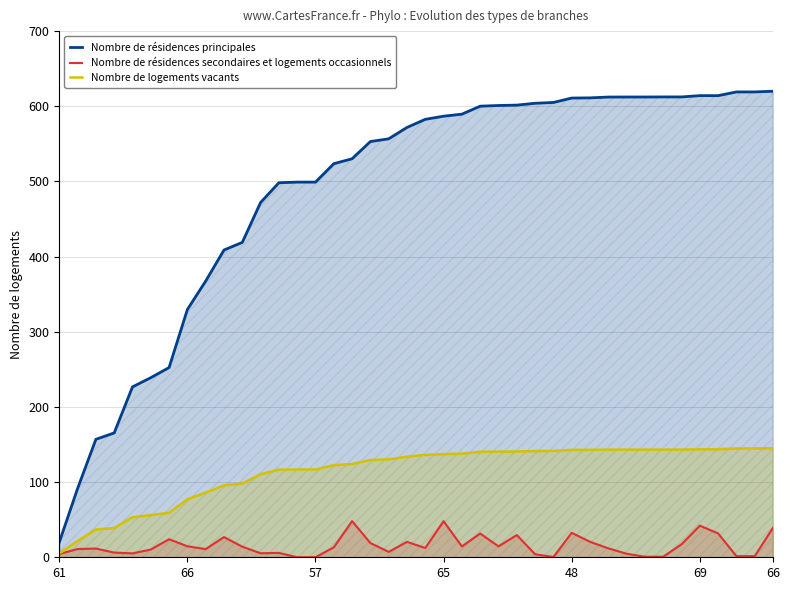

Is the value of Nombre de résidences secondaires et logements occasionnels at 16 greater than the value of Nombre de logements vacants at 16?

No